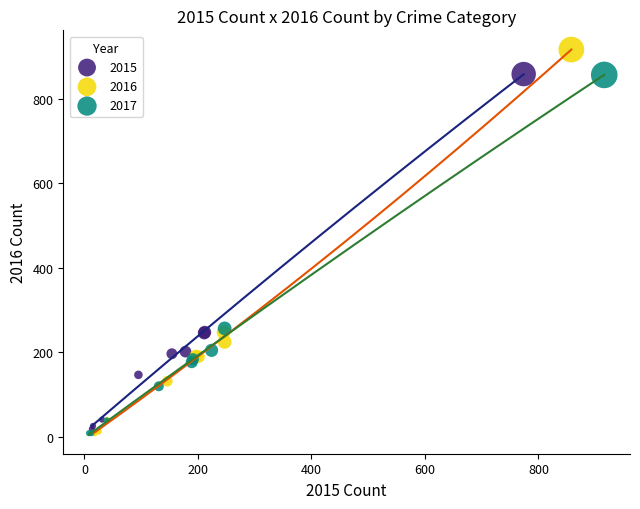

Which series has the widest spread of Y values?

2016